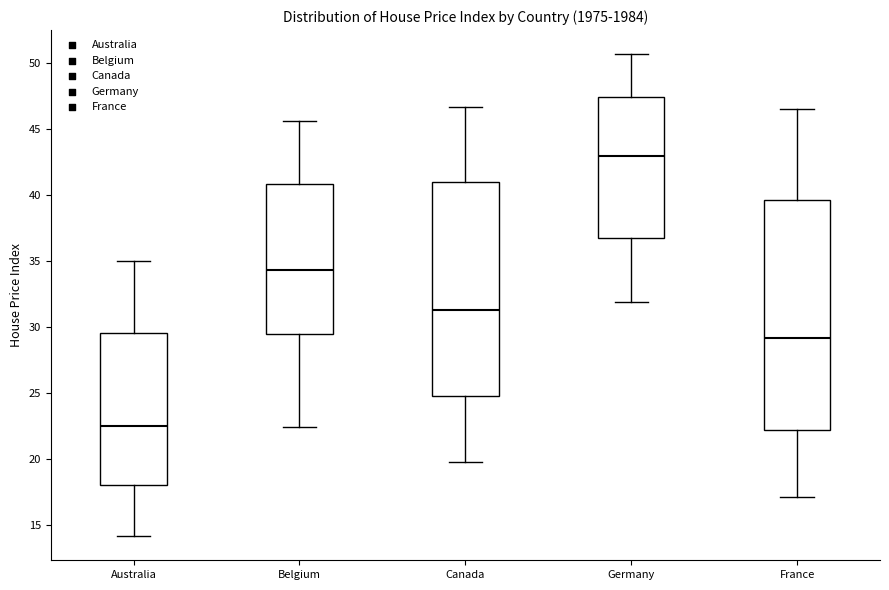

Reading left to right, read every box against the y-axis: the position of its median line, the range the box covers, and the ends of its whiskers. The values are not printed on the chart, so give them approximately, as read against the axis.

Australia: median 22.5, box 18.0 to 29.5, whiskers 14.0 to 35.0
Belgium: median 34.5, box 29.5 to 41.0, whiskers 22.5 to 45.5
Canada: median 31.0, box 24.5 to 41.0, whiskers 19.5 to 46.5
Germany: median 43.0, box 36.5 to 47.5, whiskers 32.0 to 50.5
France: median 29.0, box 22.0 to 39.5, whiskers 17.0 to 46.5